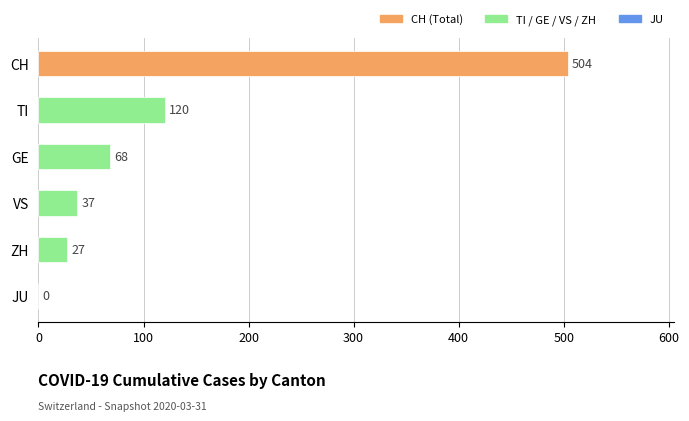

Which label corresponds to the largest value in the chart?

CH